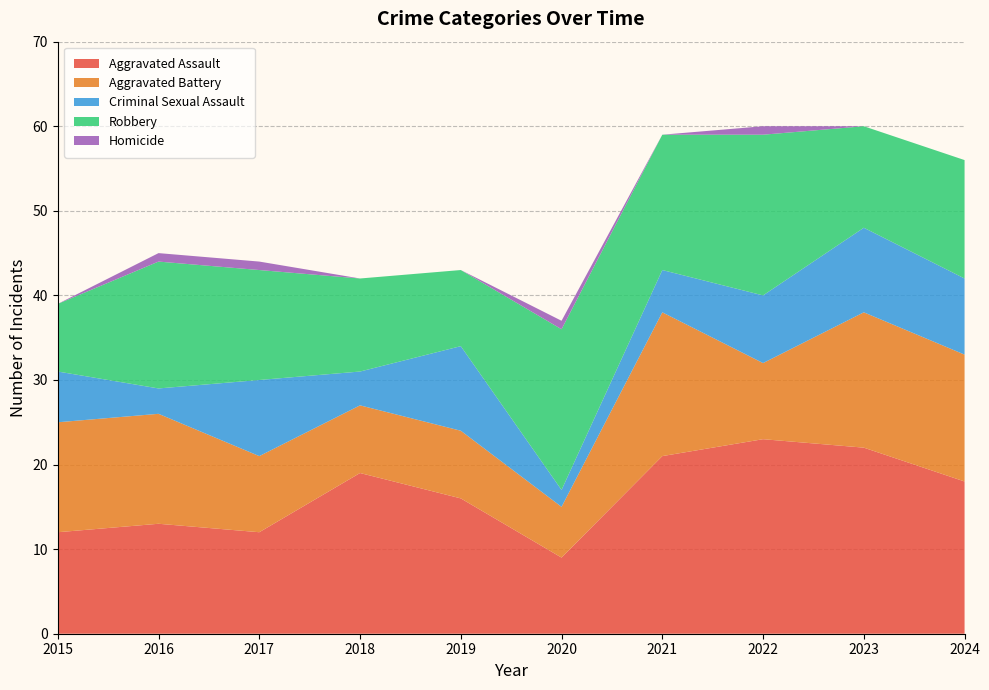

Reading left to right, list all the values displayed in this chart.

Aggravated Assault: 12	13	12	19	16	9	21	23	22	18
Aggravated Battery: 13	13	9	8	8	6	17	9	16	15
Criminal Sexual Assault: 6	3	9	4	10	2	5	8	10	9
Robbery: 8	15	13	11	9	19	16	19	12	14
Homicide: 0	1	1	0	0	1	0	1	0	0